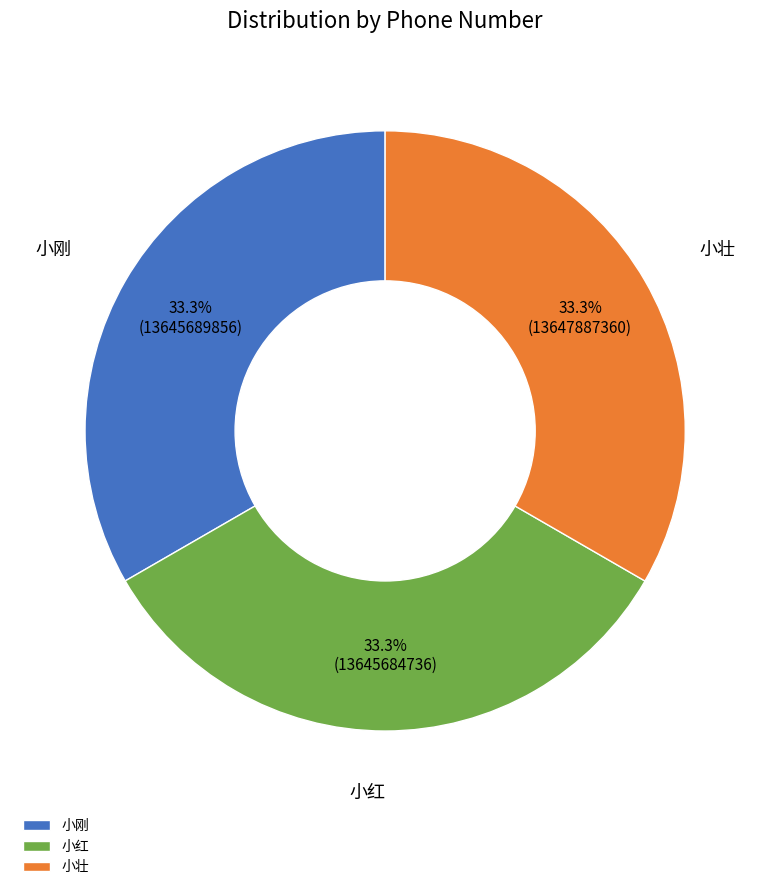

Approximately how many times larger is the value at 小壮 compared to 小红?

1.0